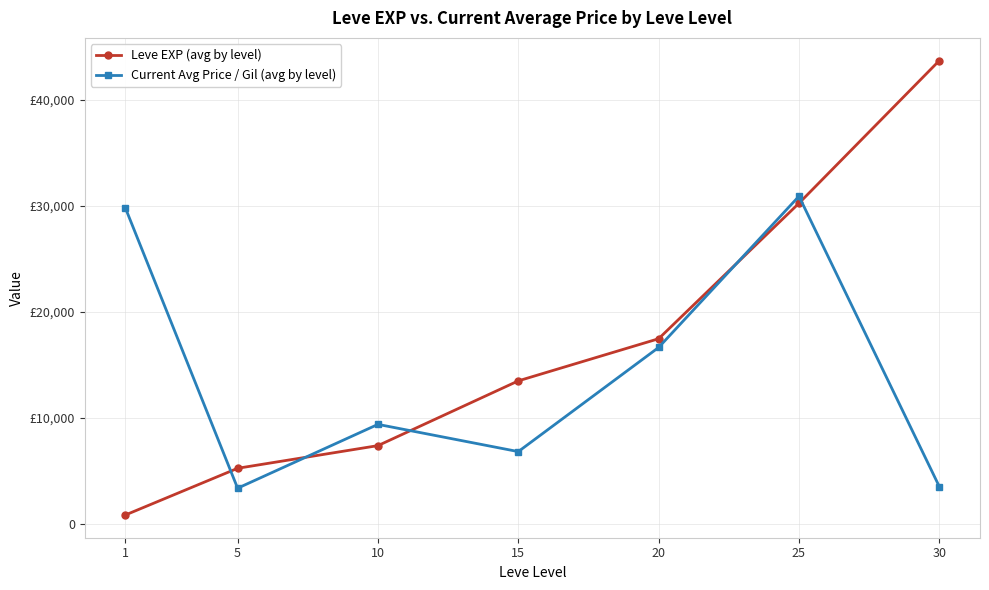

What are all the series names shown in the legend?

Leve EXP (avg by level), Current Avg Price / Gil (avg by level)